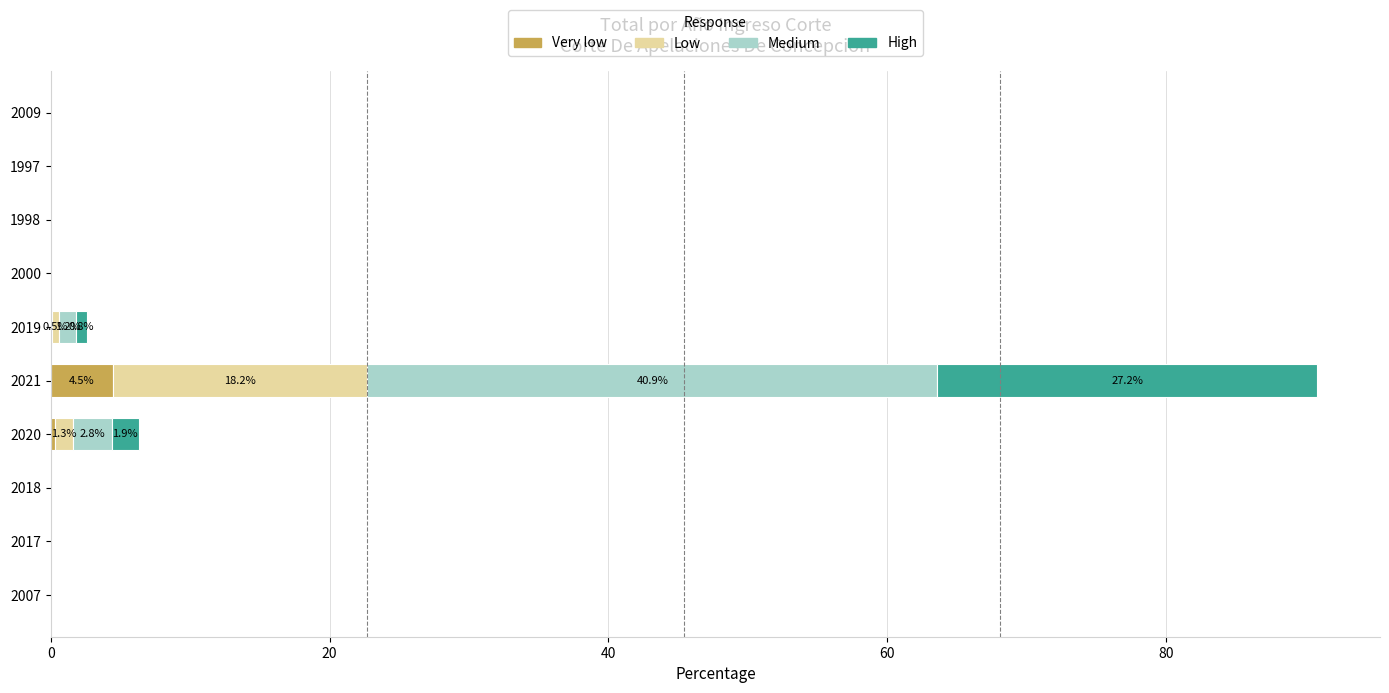

What are all the series names shown in the legend?

Very low, Low, Medium, High